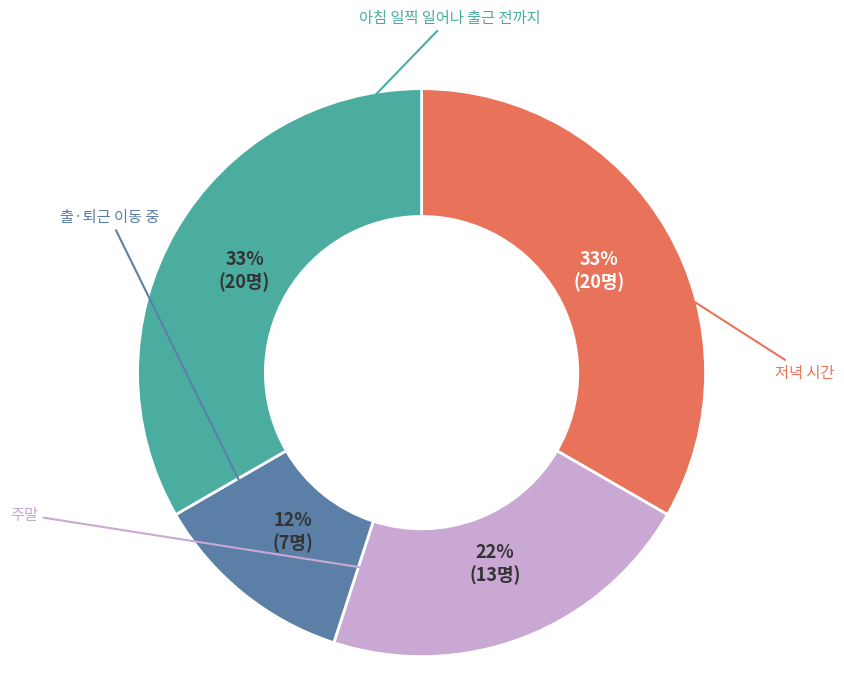

Does any single category account for the majority?

No